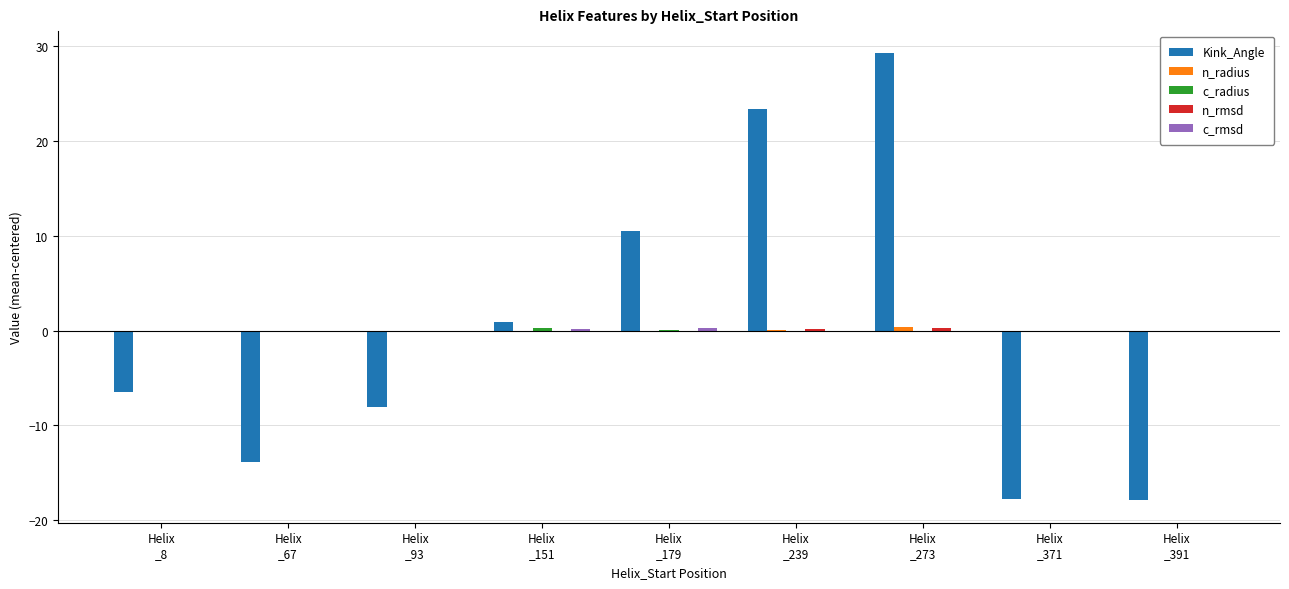

Does the chart contain stacked bars?

No